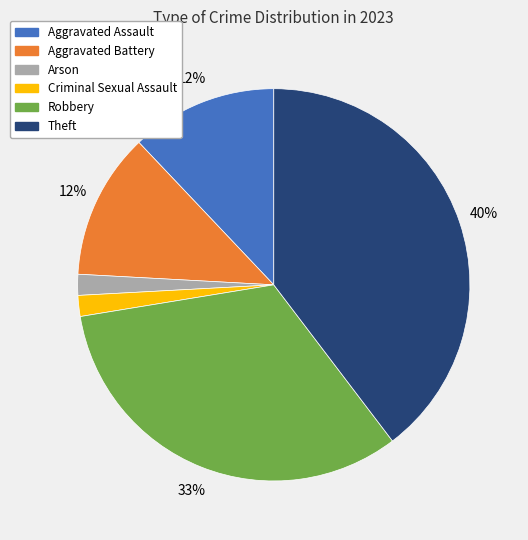

To the nearest percent, what is the average slice percentage?

17%